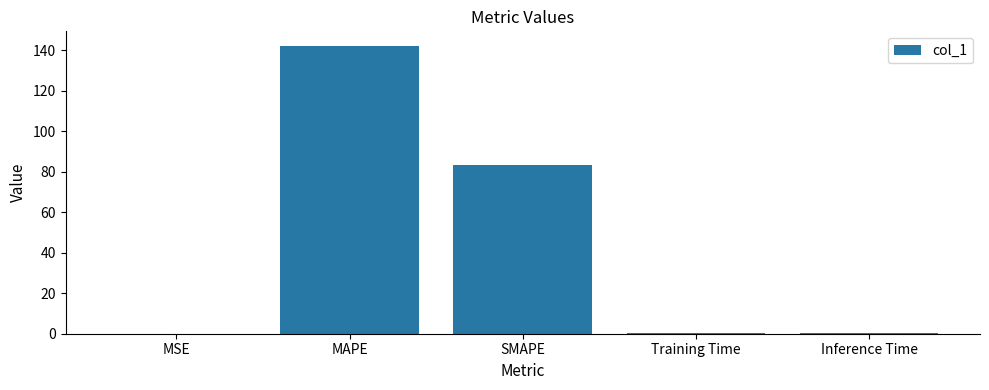

True or false: the data shows 0.2 at Training Time.

True